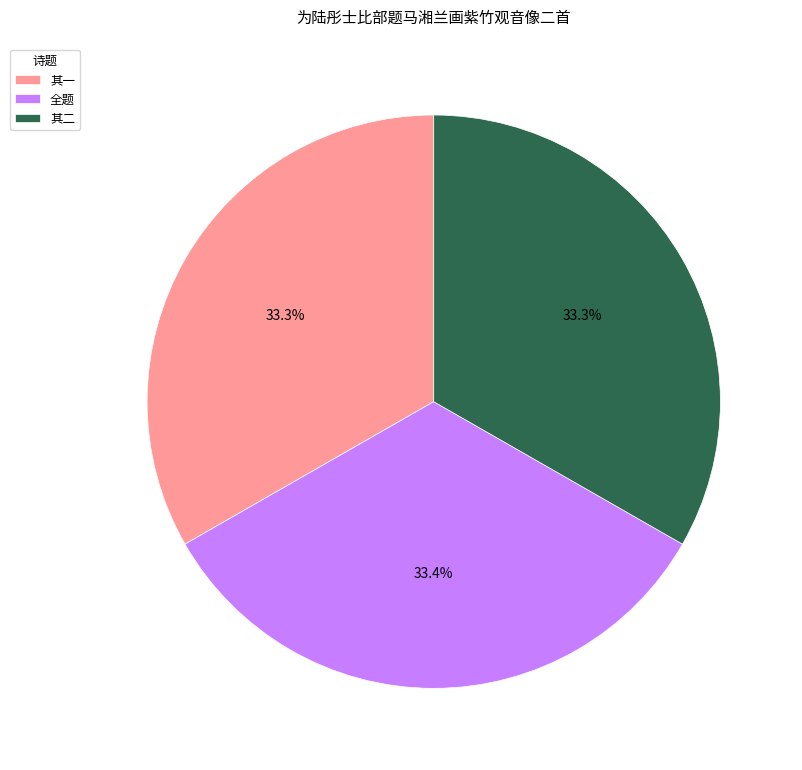

Is there any slice that represents more than half of the pie?

No